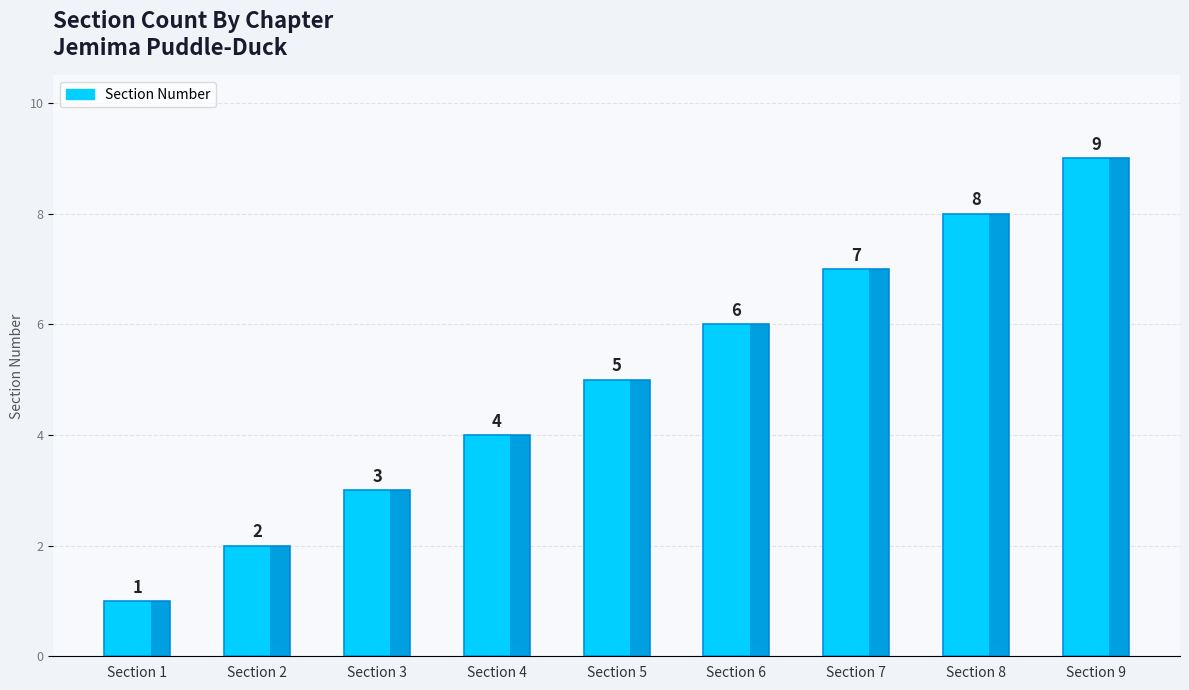

Is it true that the value at Section 2 is 1?

False